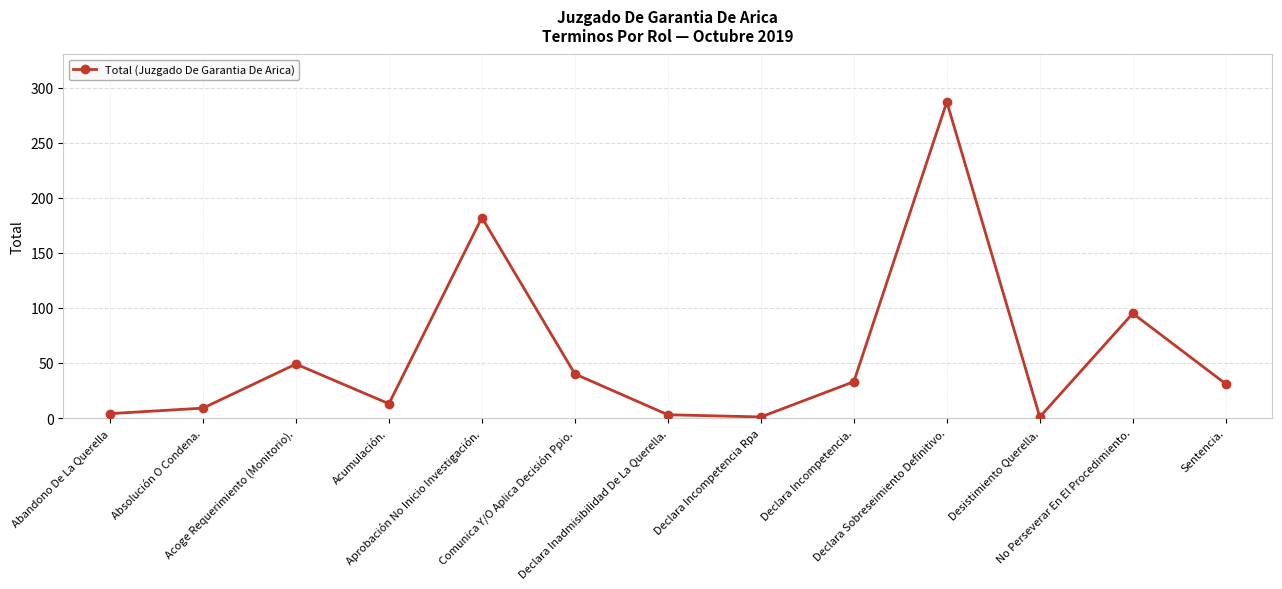

What is the difference between the second highest and minimum values?

181